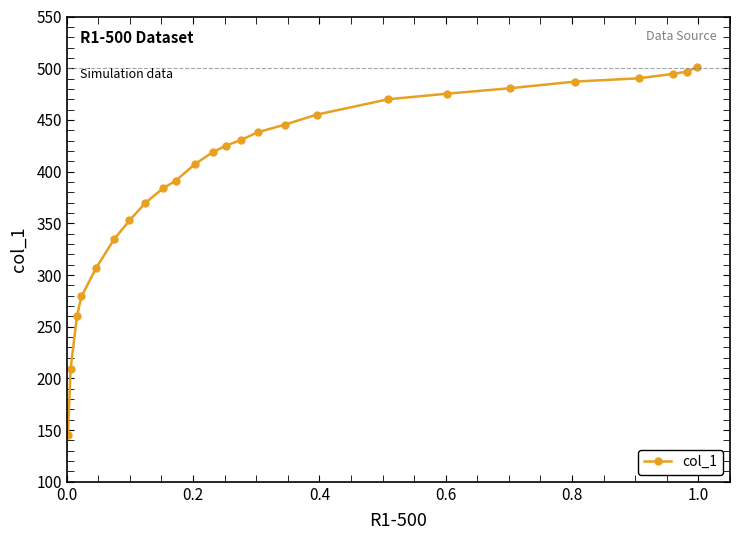

What is the smallest value displayed?

144.9